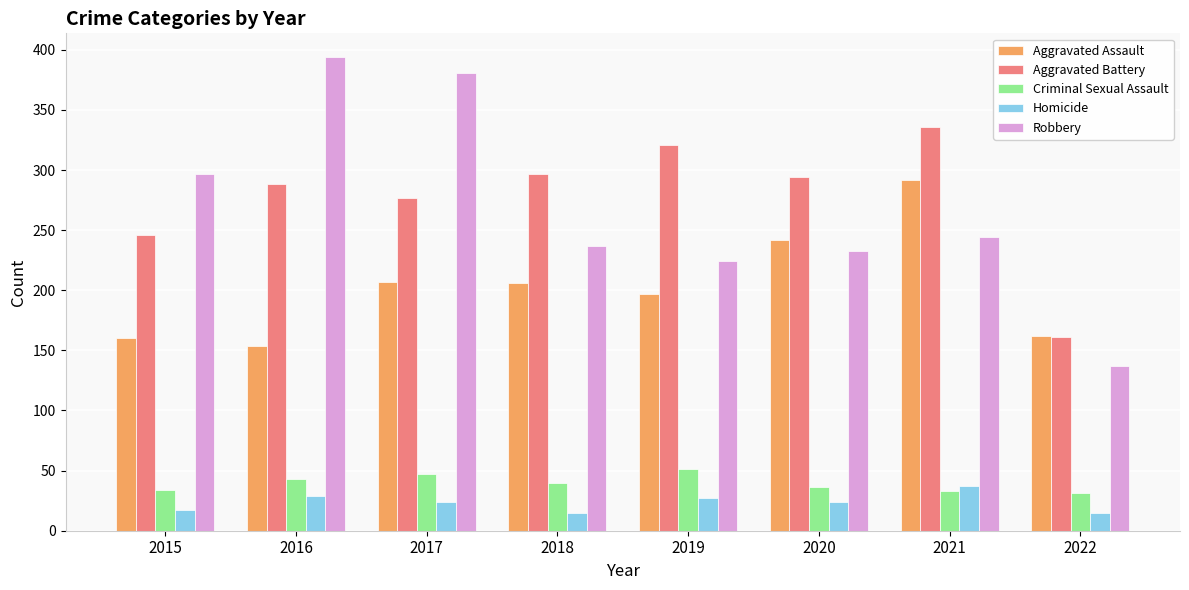

Which series has the widest spread of values?

Robbery